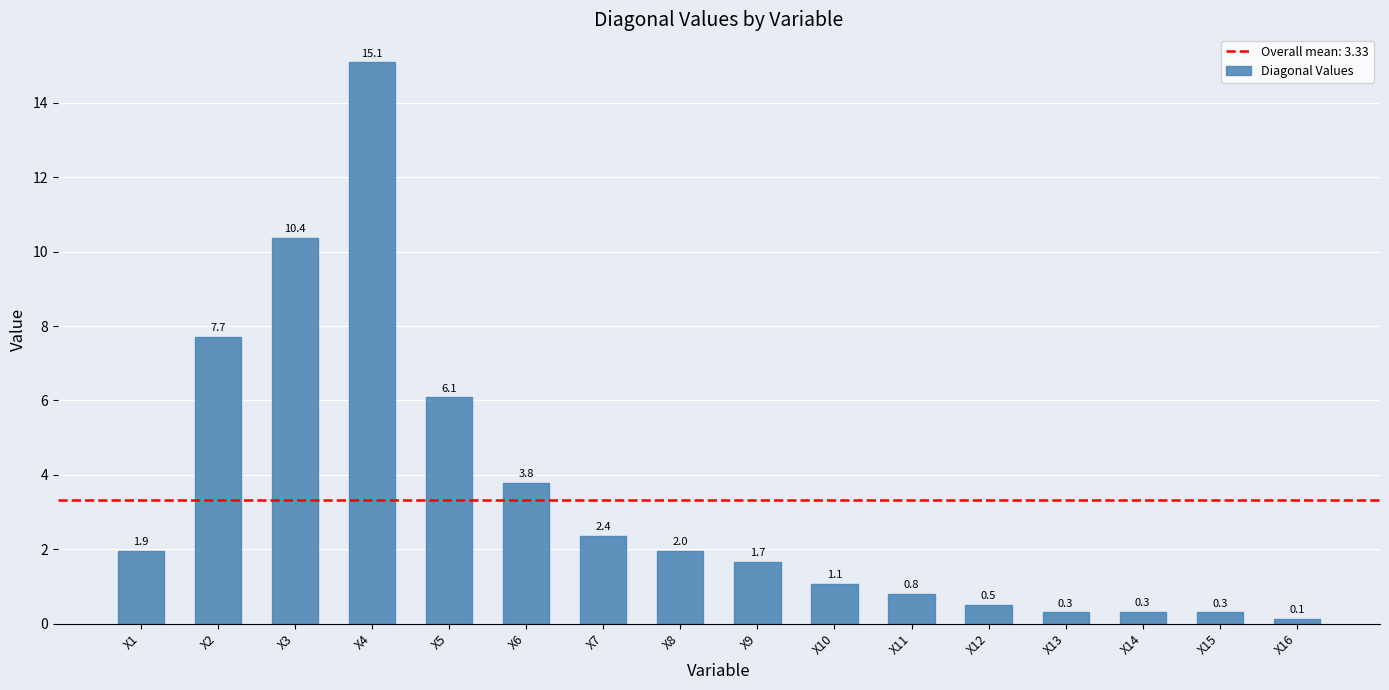

At which label does the data first exceed 1?

X1